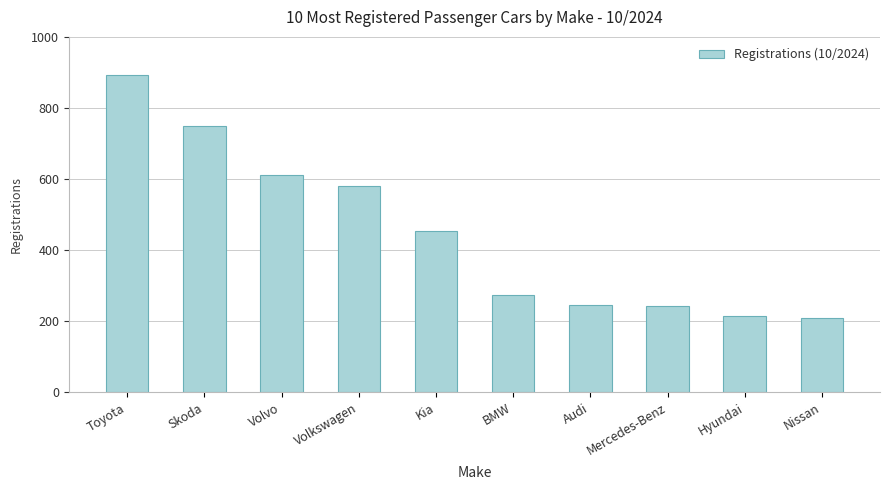

Does the chart contain any negative values?

No